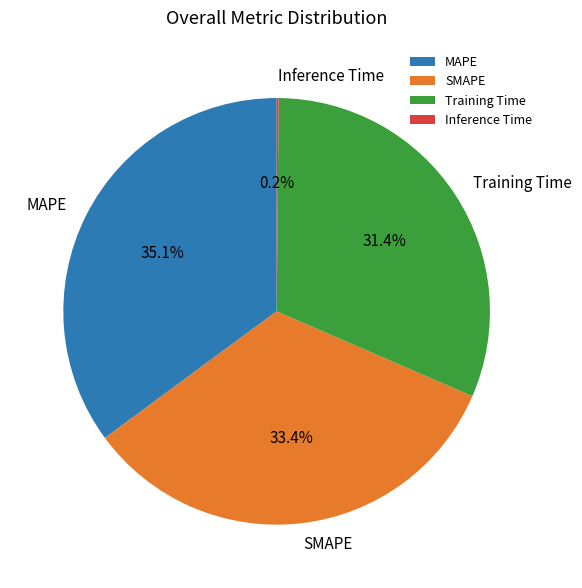

What portion of the pie excludes MAPE?

64.9%